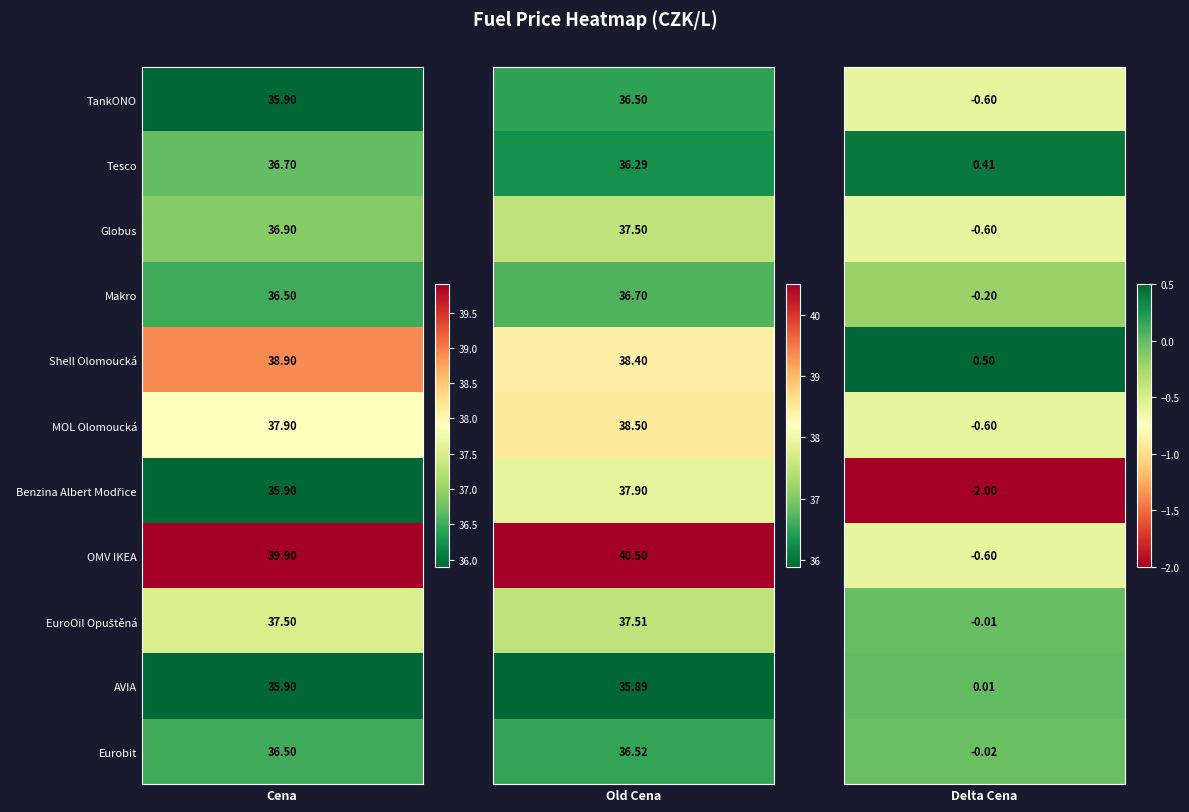

How many values in Globus are below zero?

1